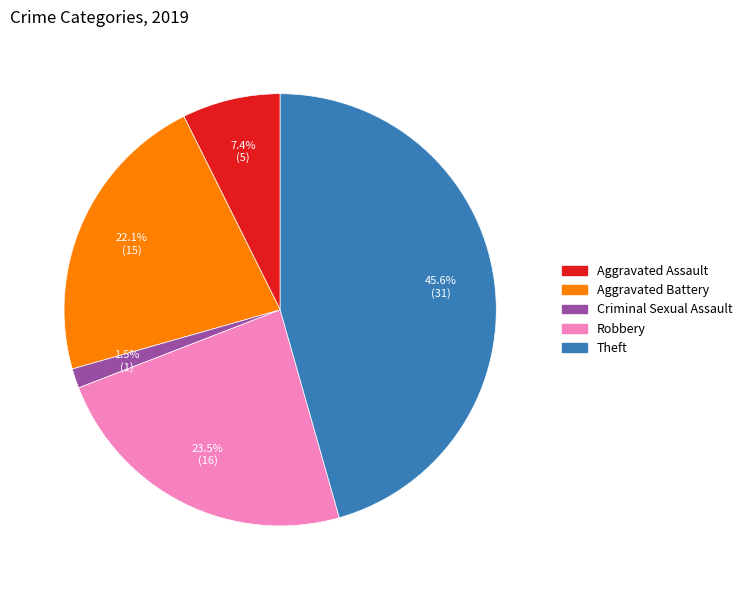

Is there any slice that represents more than half of the pie?

No